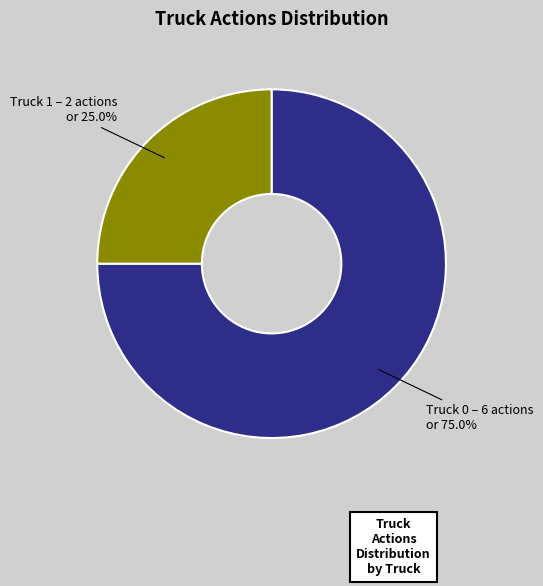

Count the number of slices in the pie.

2